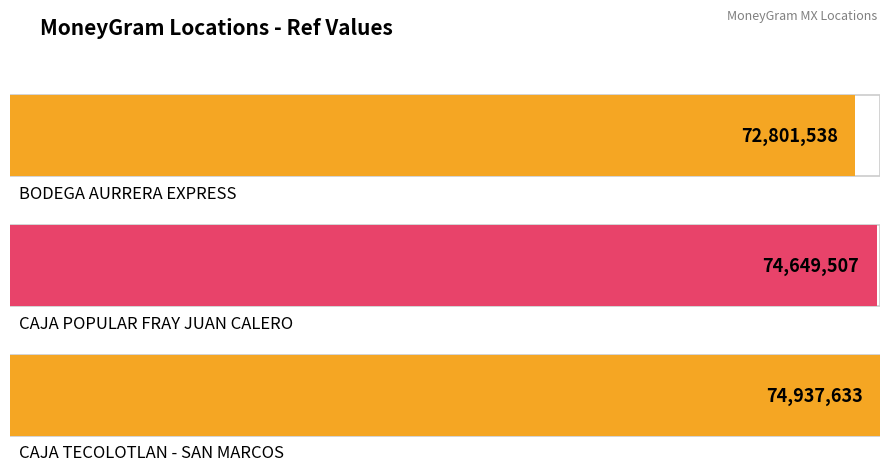

What is the change in value from CAJA POPULAR FRAY JUAN CALERO to CAJA TECOLOTLAN - SAN MARCOS?

+288126